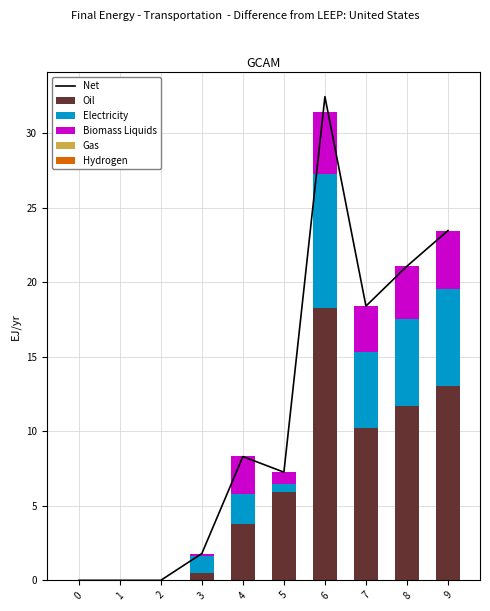

What is the total value across all series at 8?

42.2